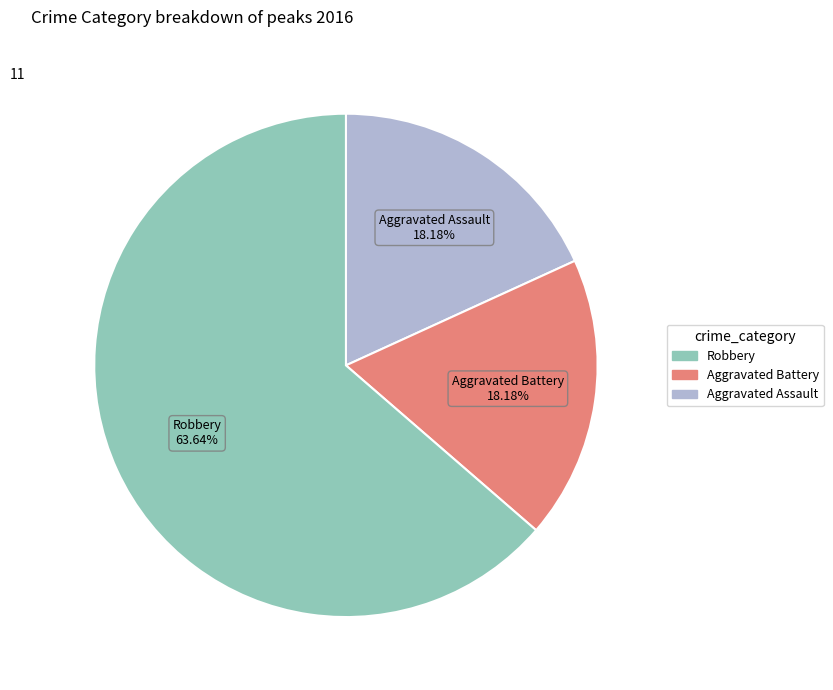

Is there any slice that represents more than half of the pie?

Yes